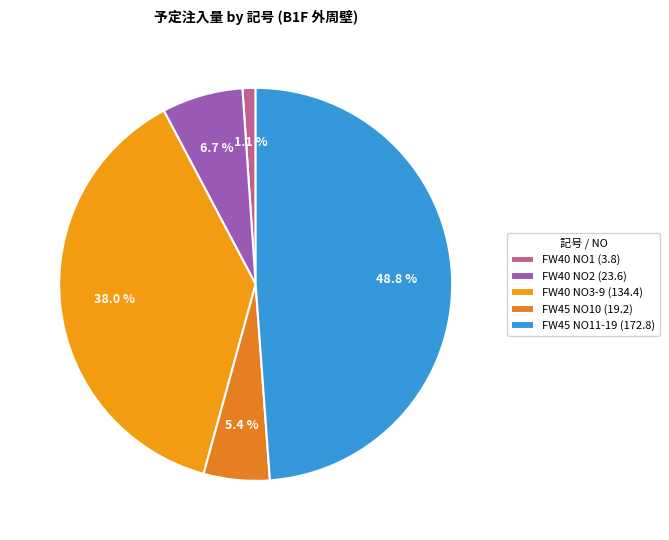

Which category has the smallest portion of the pie?

FW40 NO1 (3.8)